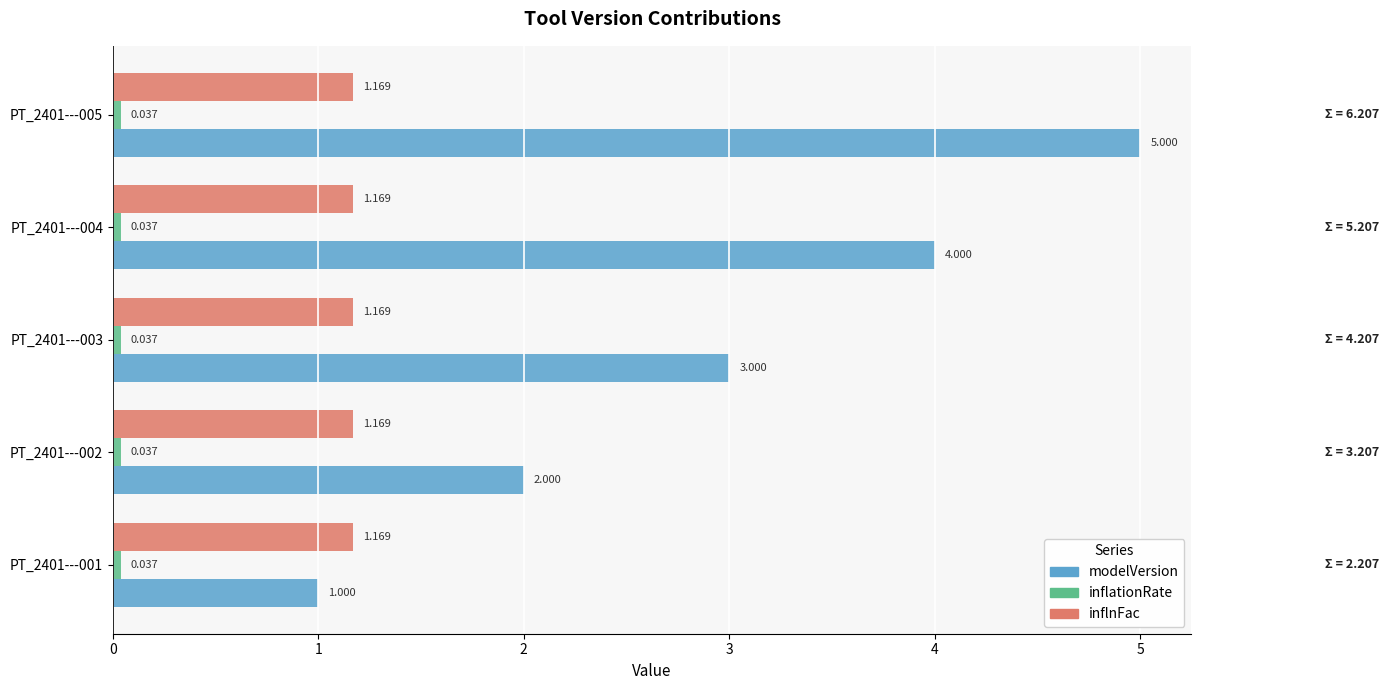

Which series has the widest spread of values?

modelVersion